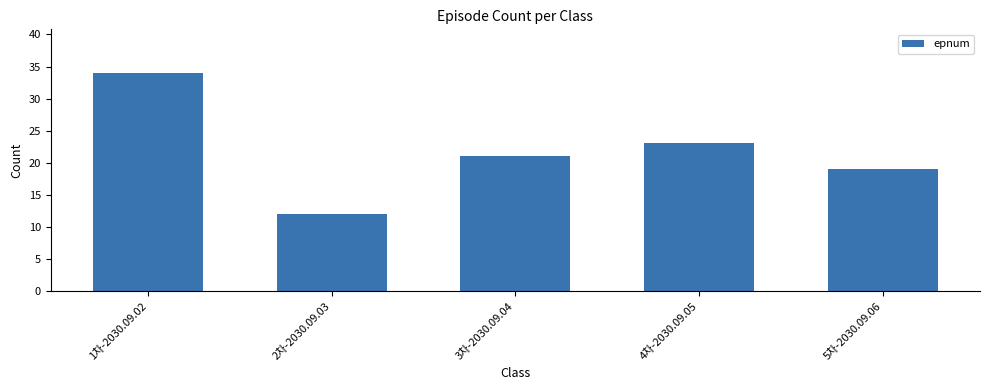

What is the greatest value displayed?

34